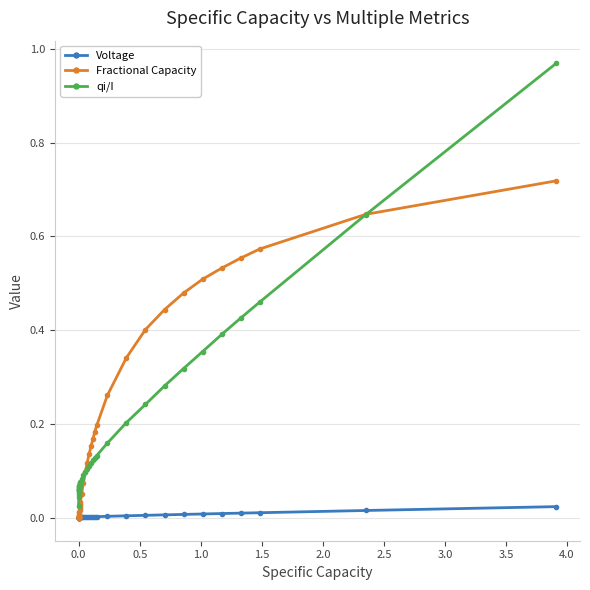

List the series in order of their peak value, lowest first.

Voltage, Fractional Capacity, qi/I